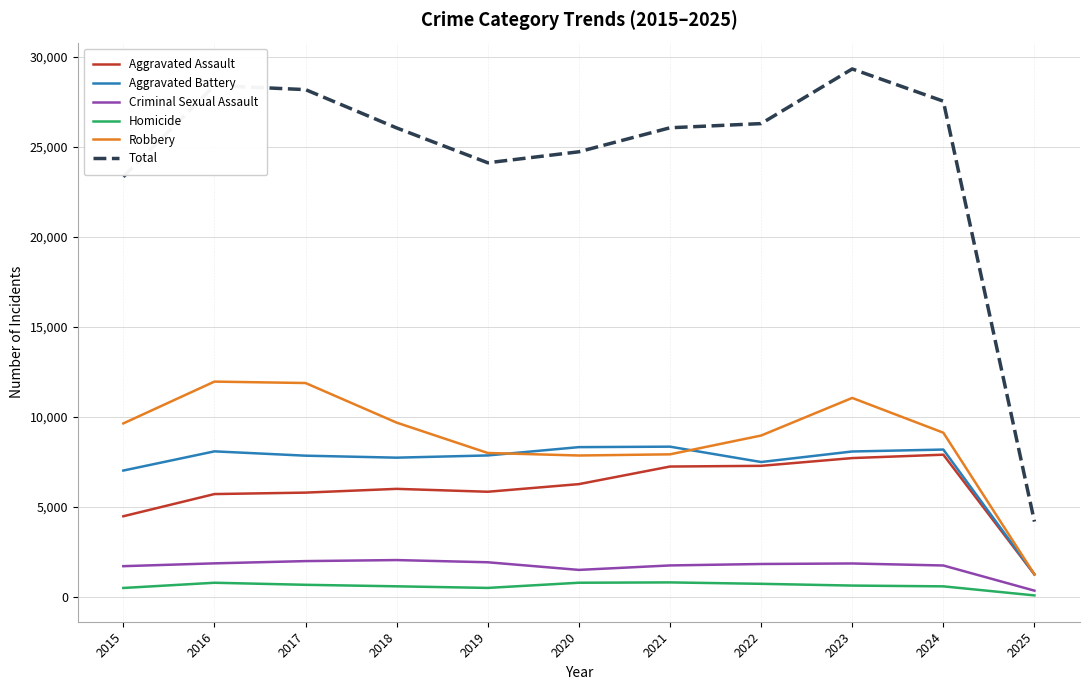

At which label does Aggravated Battery reach its minimum?

2025